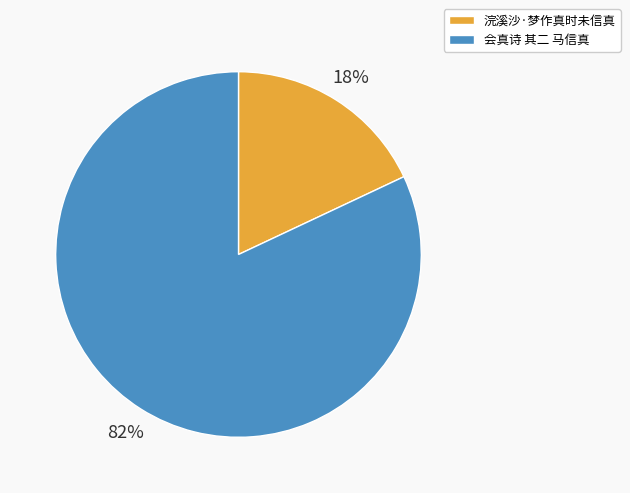

Rank the categories by value from lowest to highest.

浣溪沙·梦作真时未信真, 会真诗 其二 马信真